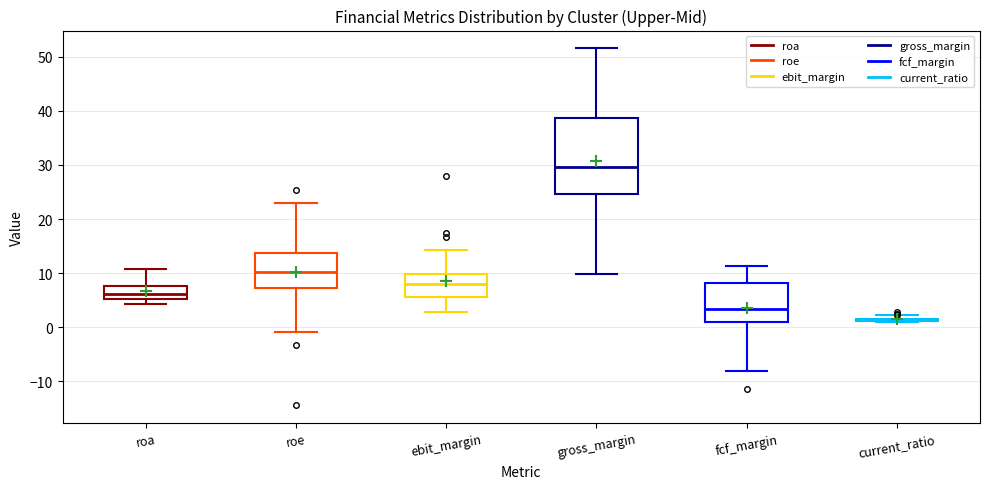

Comparing the boxes themselves (not the whiskers), which one is the tallest?

gross_margin